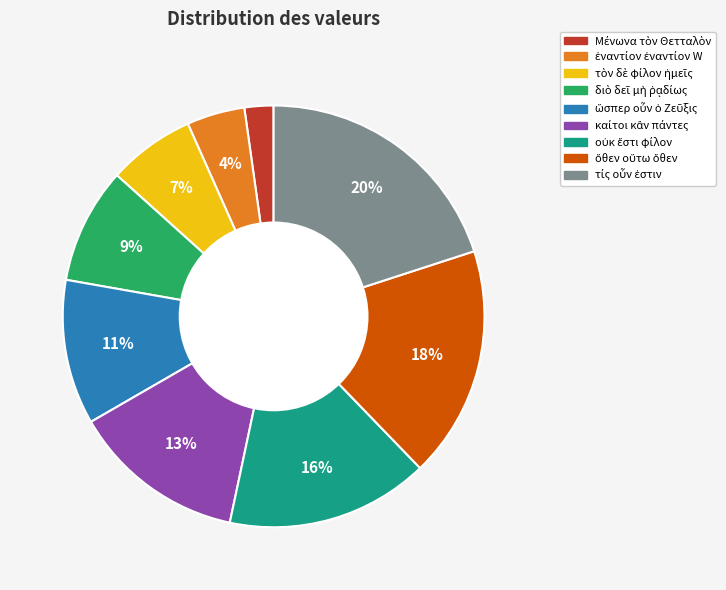

How many segments does this pie chart have?

9